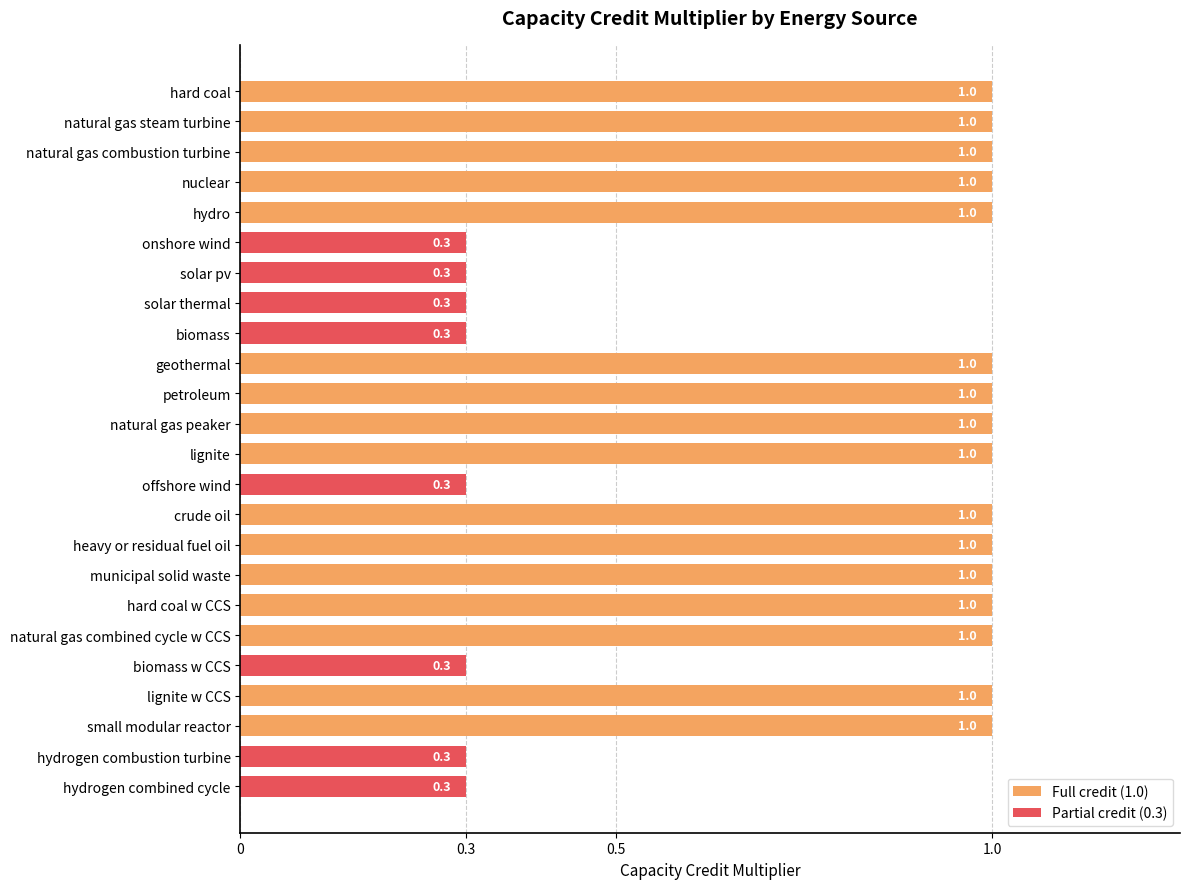

What is the sum of all values?

18.4